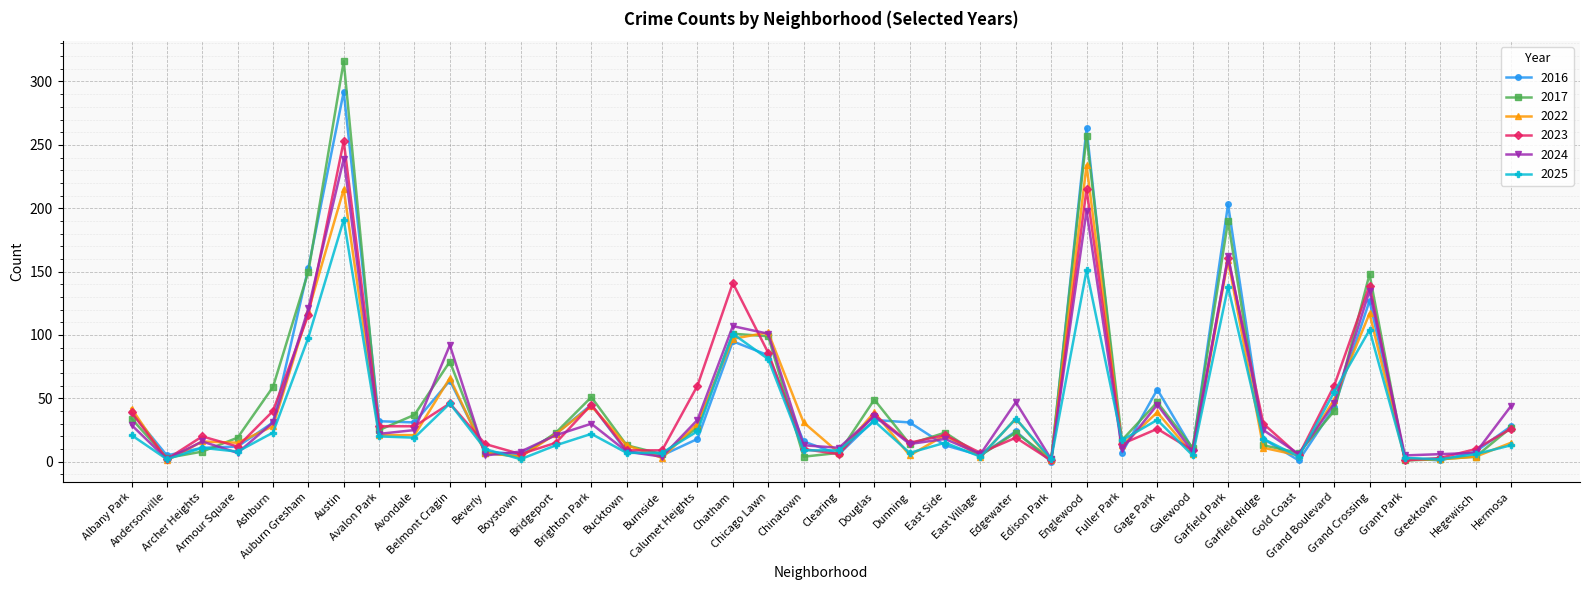

Is it true that 2022 equals 1 at Edison Park?

True